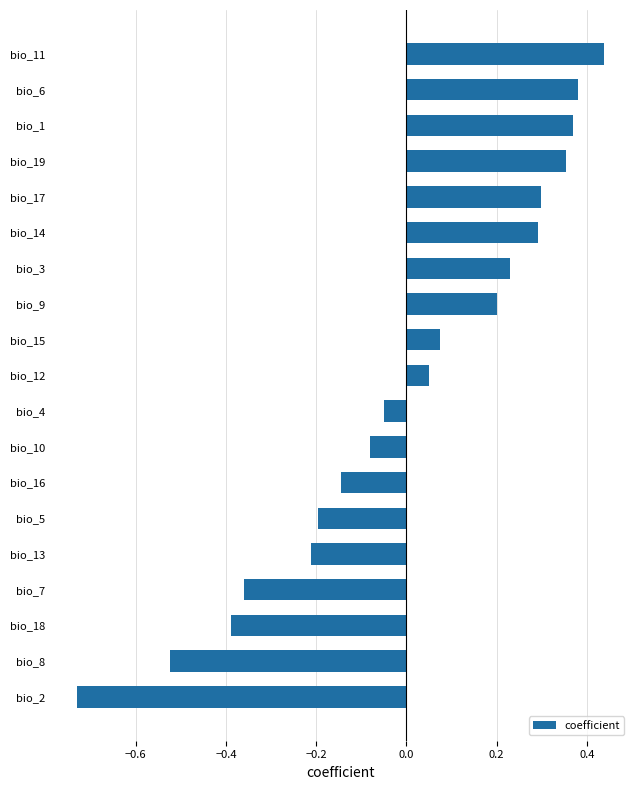

How many distinct data groups are displayed?

1